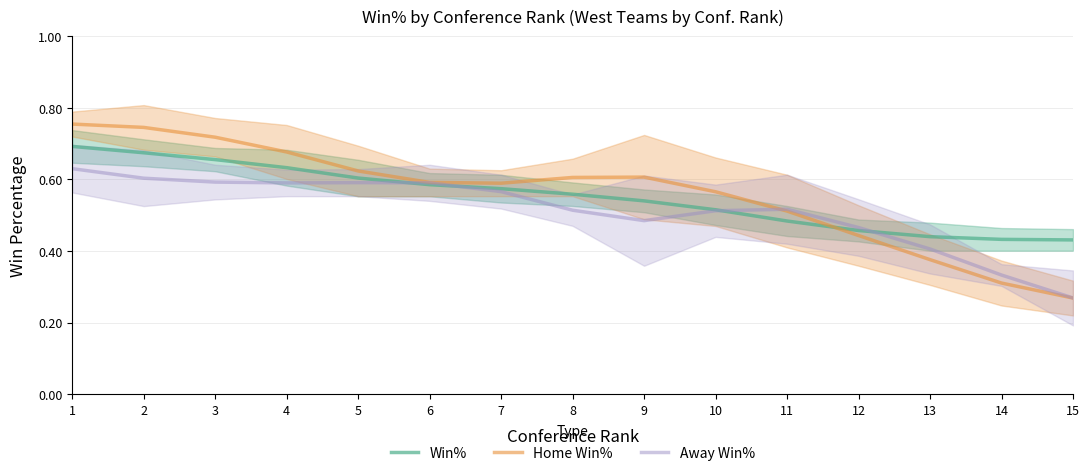

Is it true that Win% equals 0.4 at 15?

True